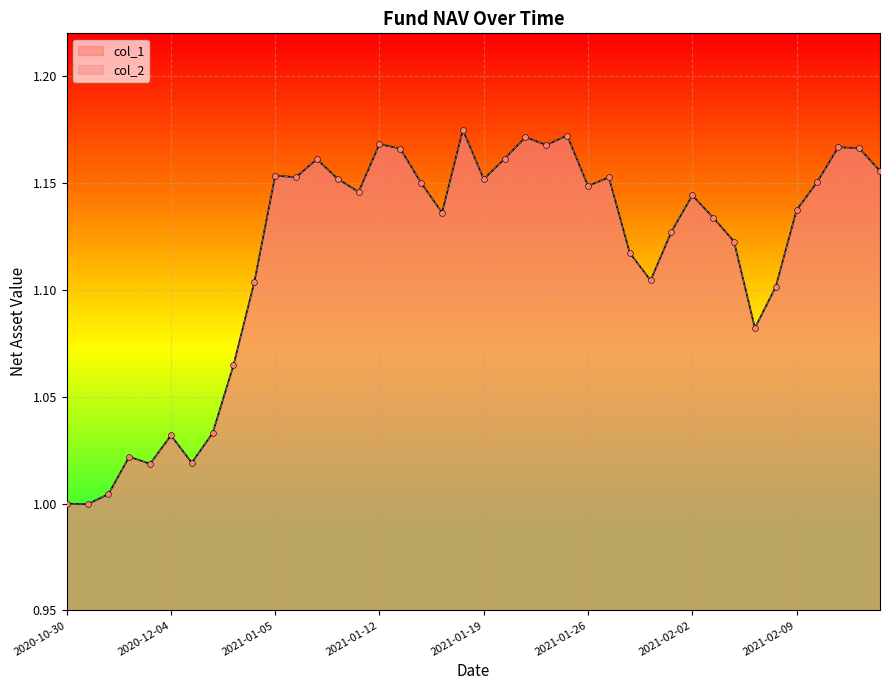

What is the total value across all series at 2021-02-01?

2.3